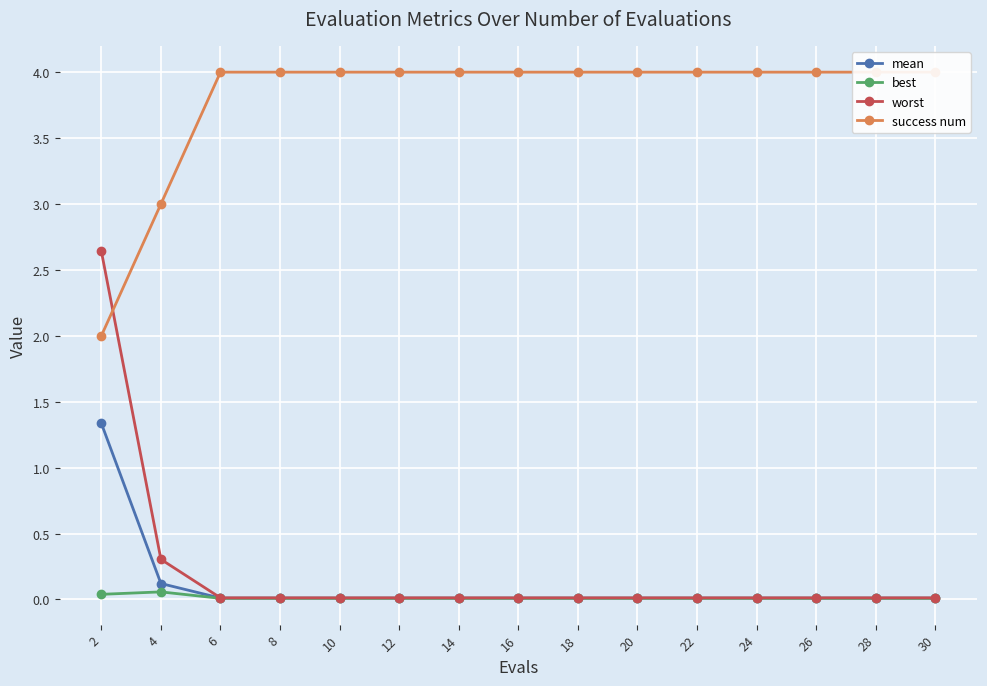

Count the number of data series in this chart.

4